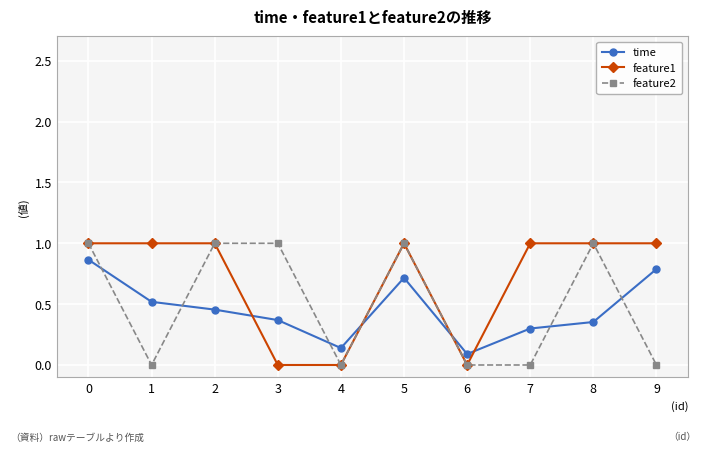

Does the chart have visible grid lines?

Yes